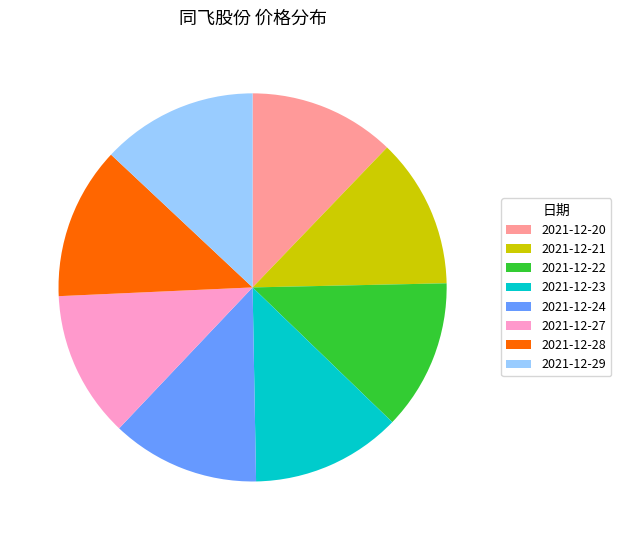

Does 2021-12-23 account for over 50% of the chart?

No